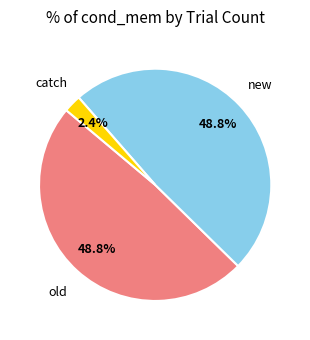

Count the number of slices in the pie.

3